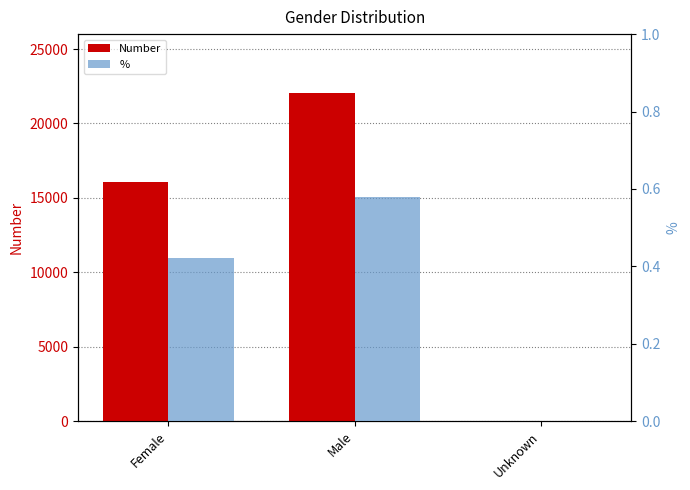

The value of Number at Unknown is 1.0. True or false?

True